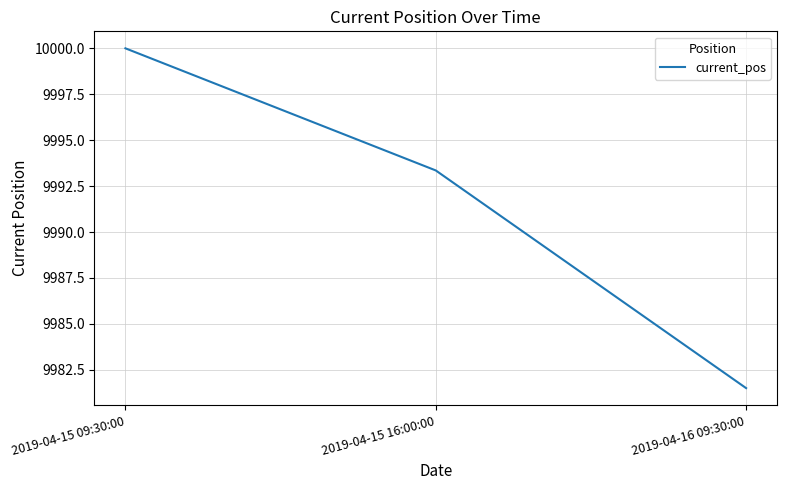

What is the change in value from 2019-04-15 09:30:00 to 2019-04-16 09:30:00?

-18.5